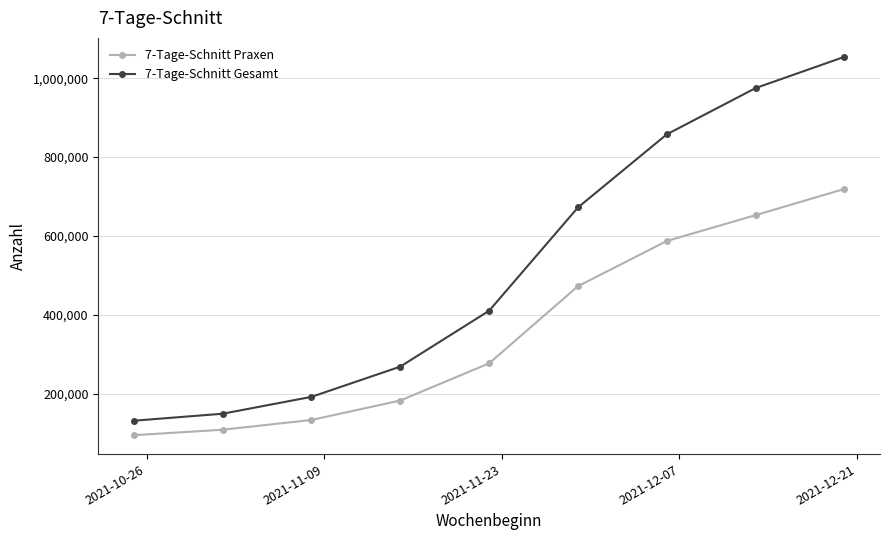

What is the value of the 7-Tage-Schnitt Praxen point at the 8th from the left?

652854.4